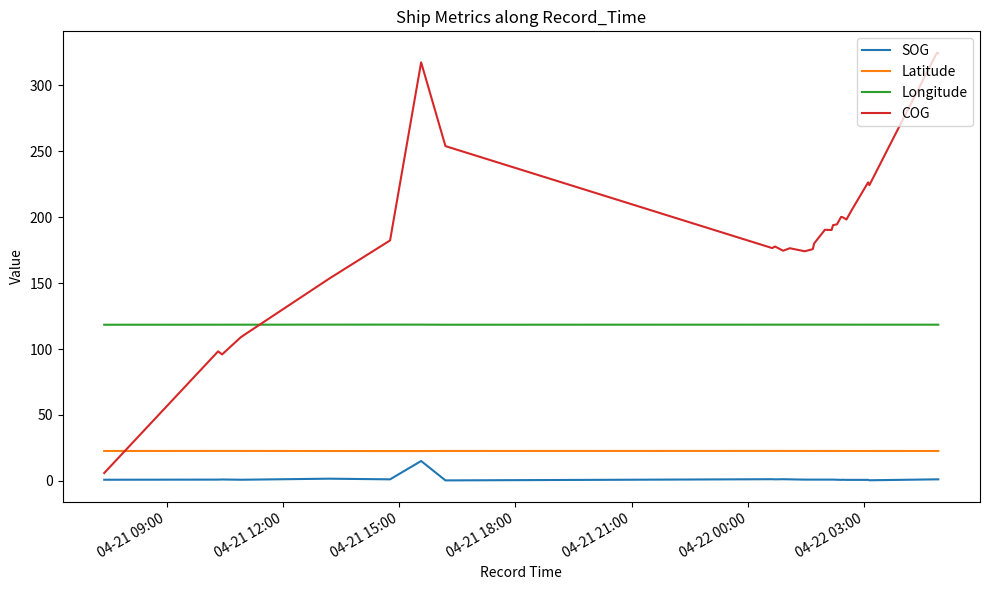

What is the sum of all Longitude values?

3198.3